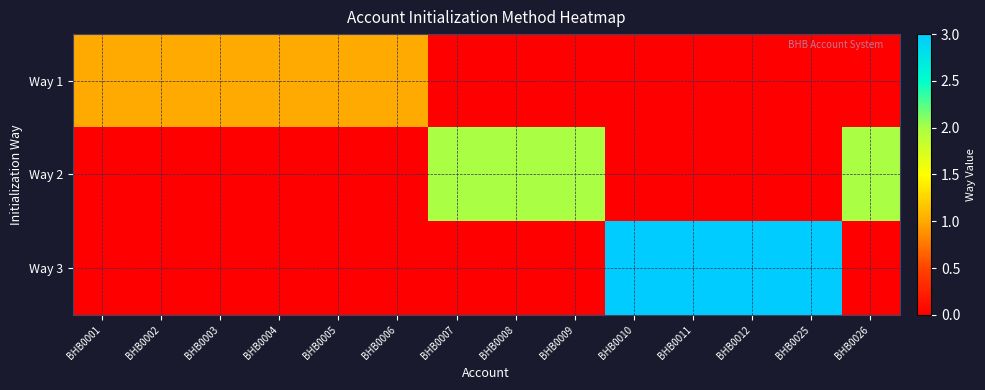

Between BHB0010 and BHB0026, which series saw the biggest shift?

Way 3